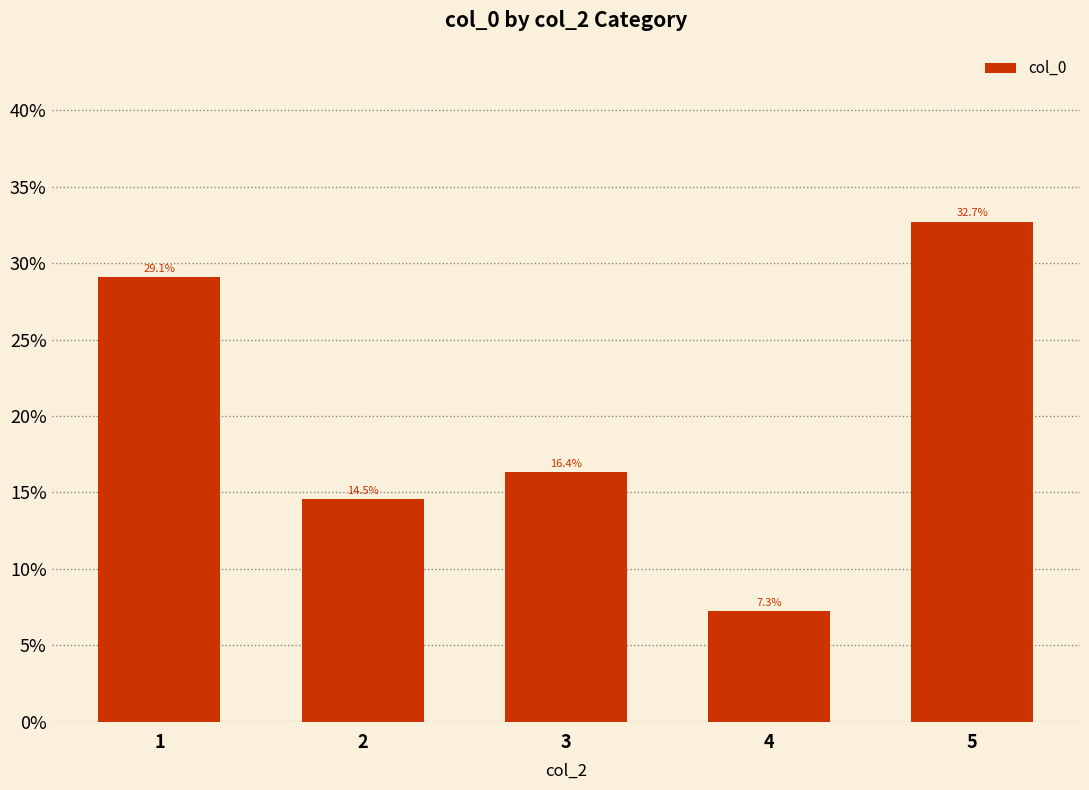

Does the chart contain any negative values?

No